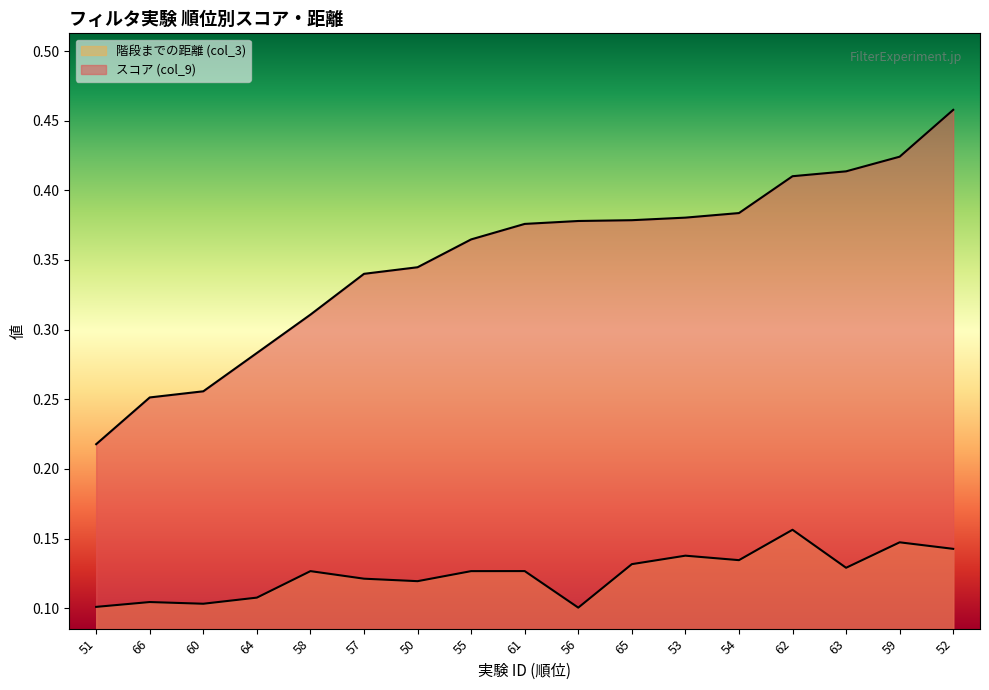

List the series in order of their peak value, lowest first.

階段までの距離 (col_3), スコア (col_9)